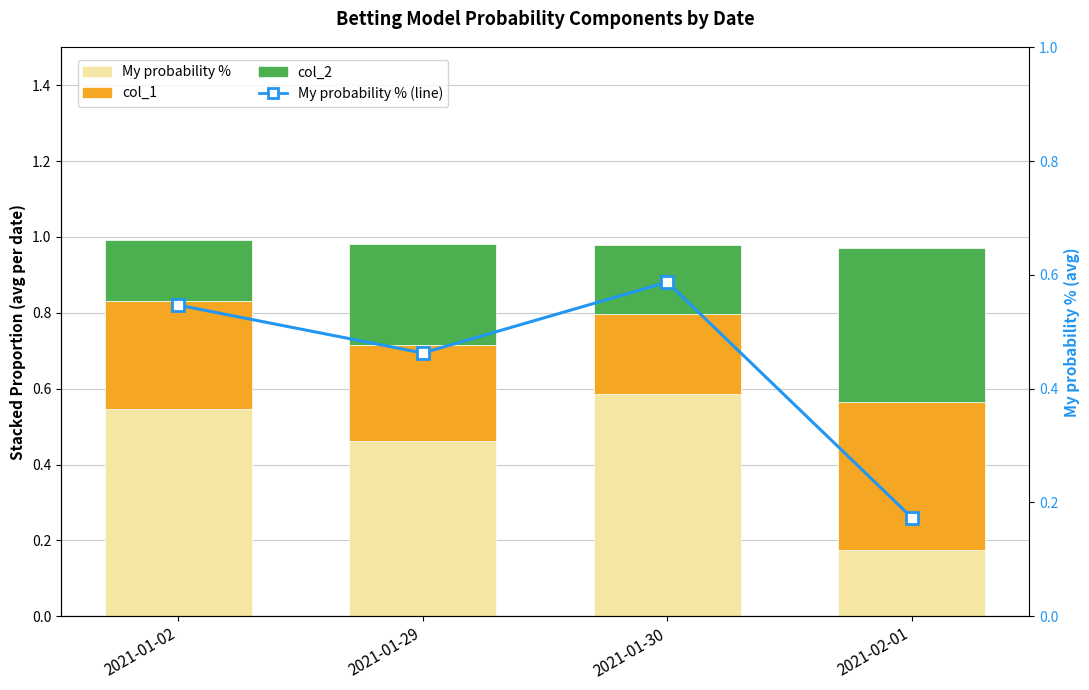

The col_1 series shows 0.2 at 2021-01-29. True or false?

False